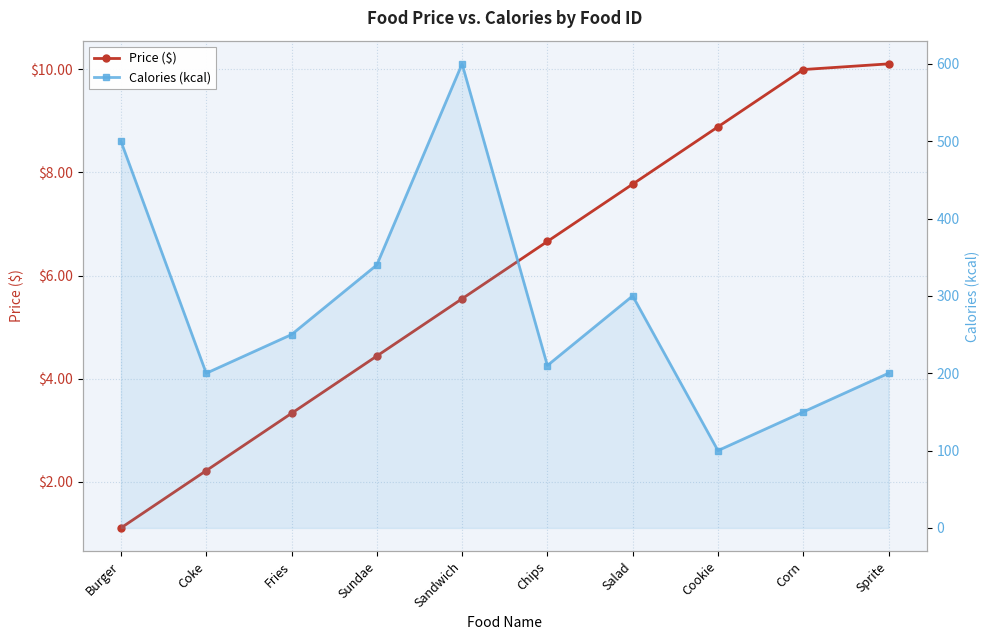

True or false: Price ($) has more than 1 interior local peaks.

False